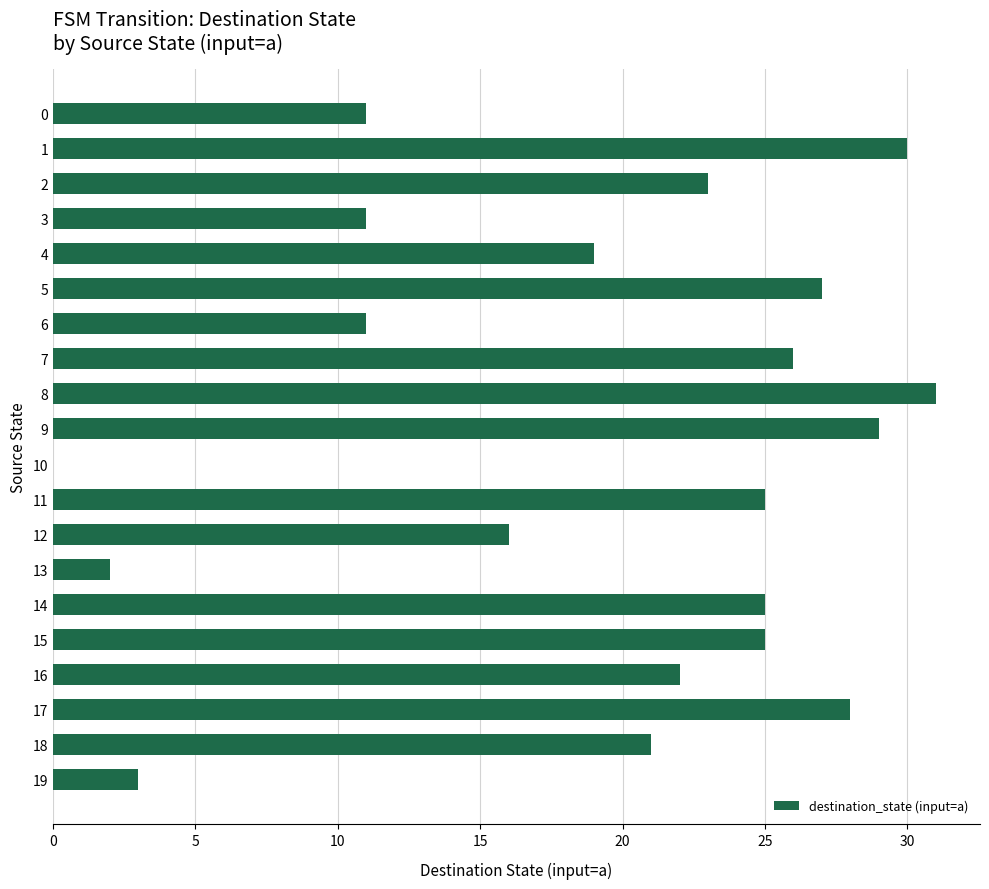

How many positive values are there?

19